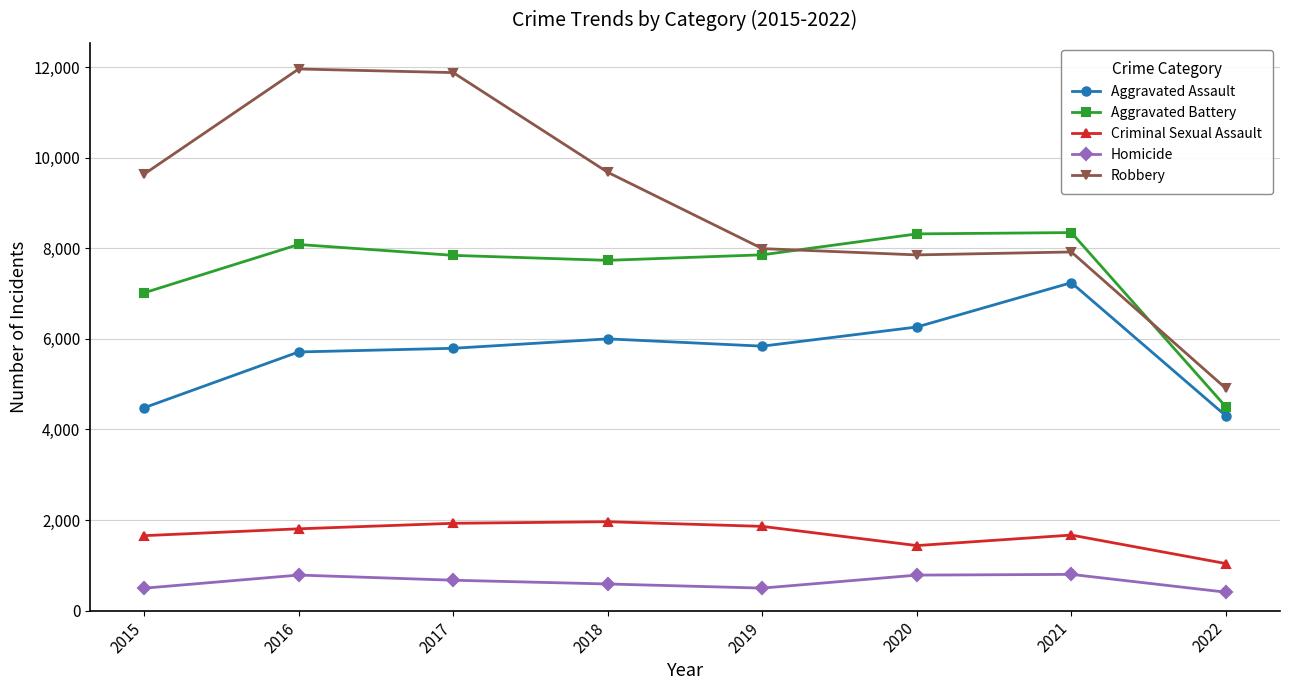

Between 2017 and 2021, which series saw the biggest shift?

Robbery